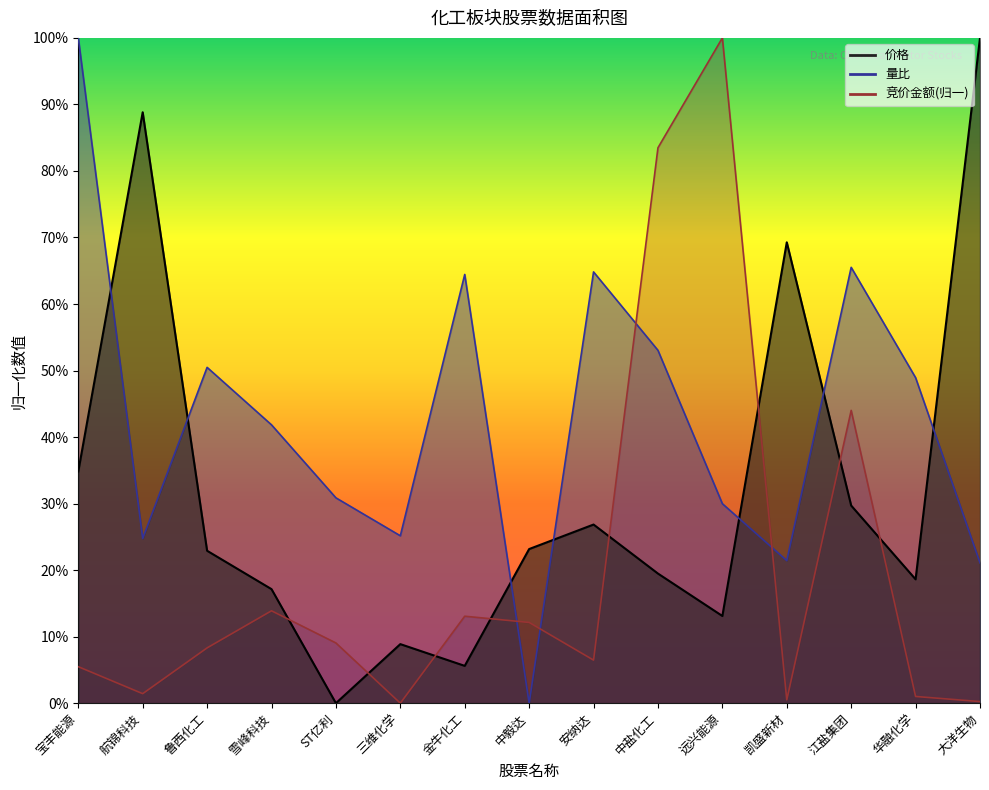

How many 量比 values are between 0 and 1?

15